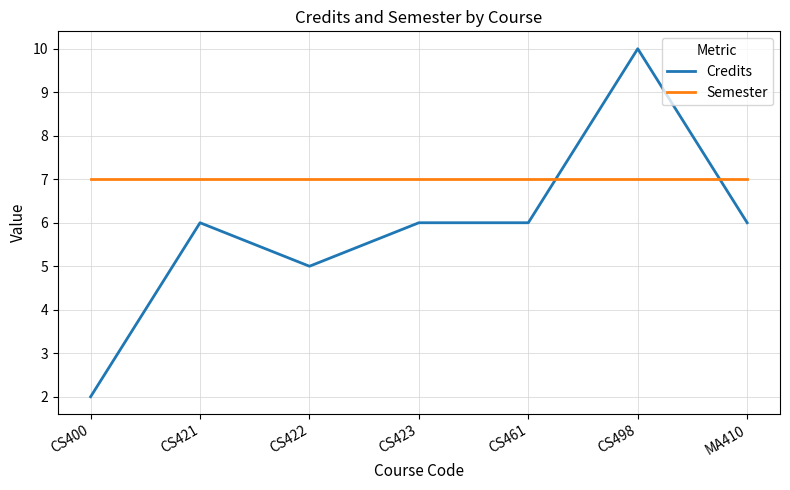

Rank the series by their average value, from lowest to highest.

Credits, Semester